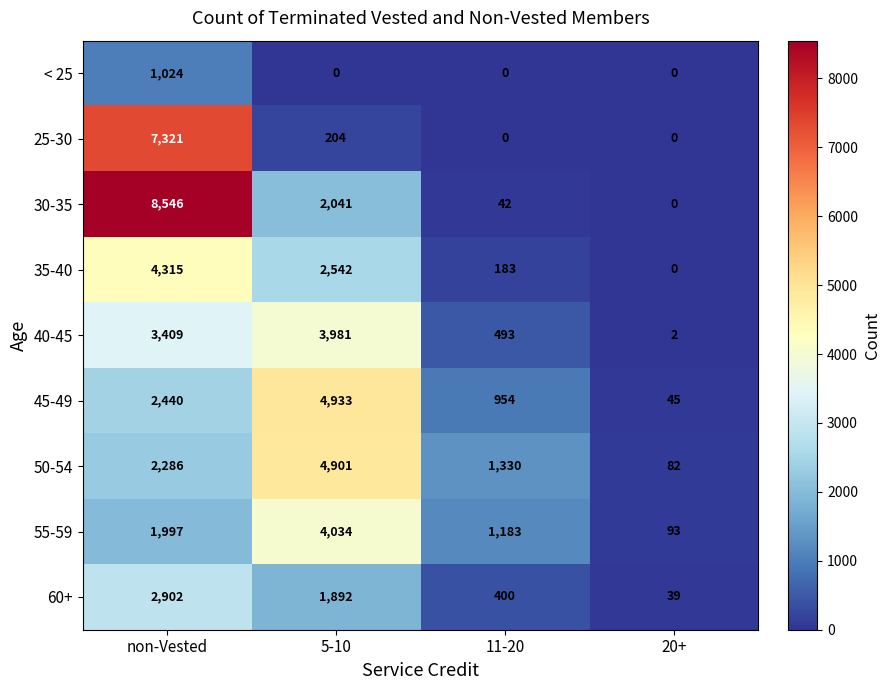

What is the lowest value of the 55-59 series?

93